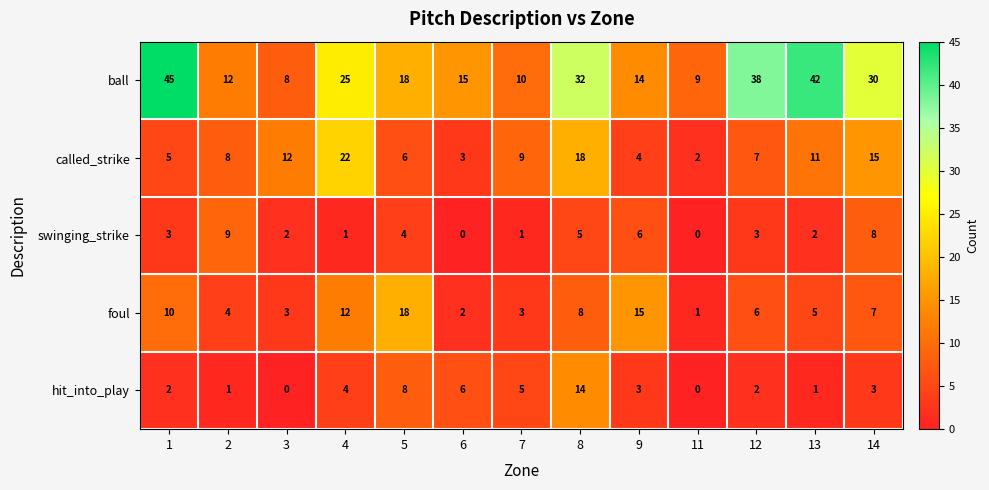

What is the maximum value shown in the chart?

45